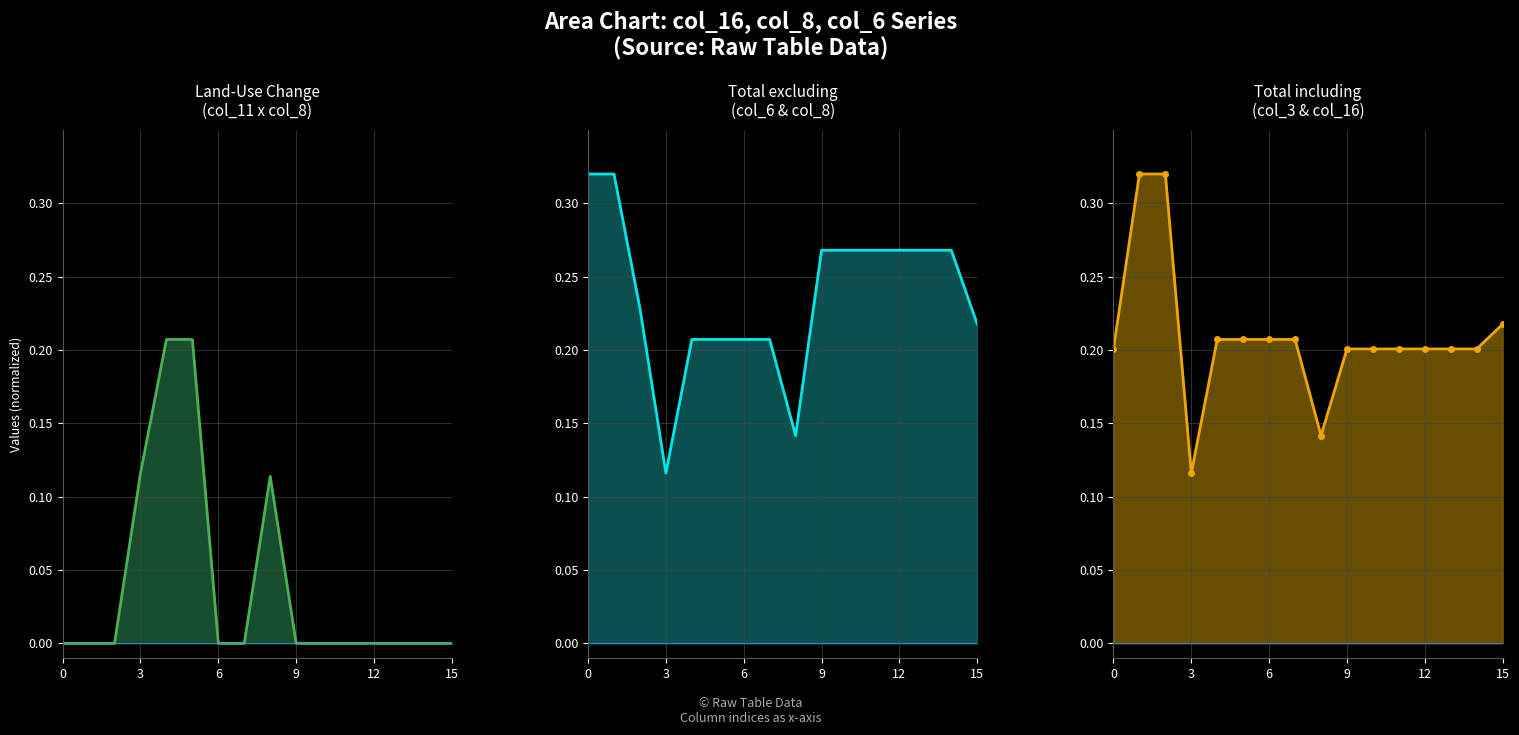

The value of col_6_line at 13 is 0.3. True or false?

True